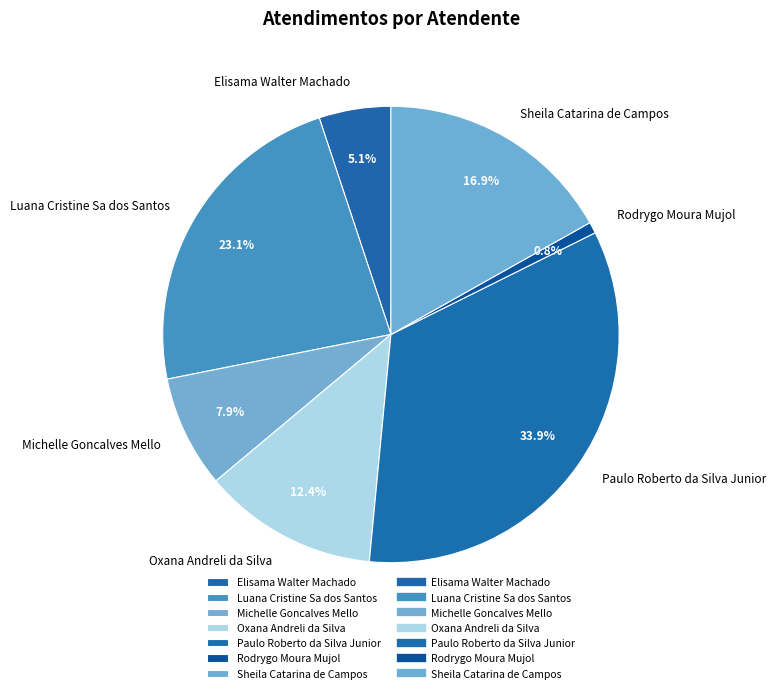

Does Elisama Walter Machado account for over 50% of the chart?

No